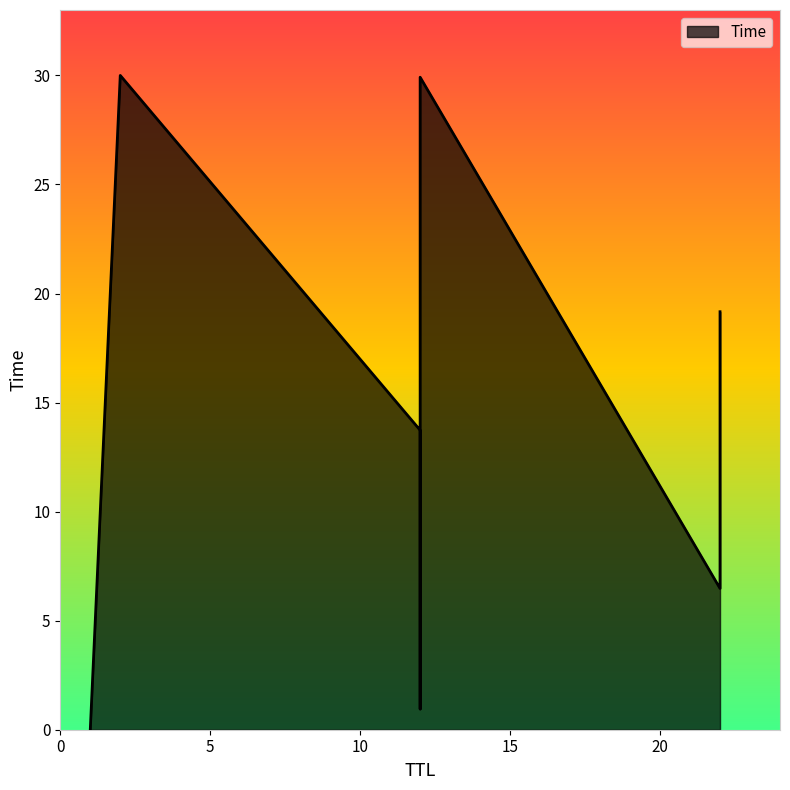

What is the maximum value shown in the chart?

30.0